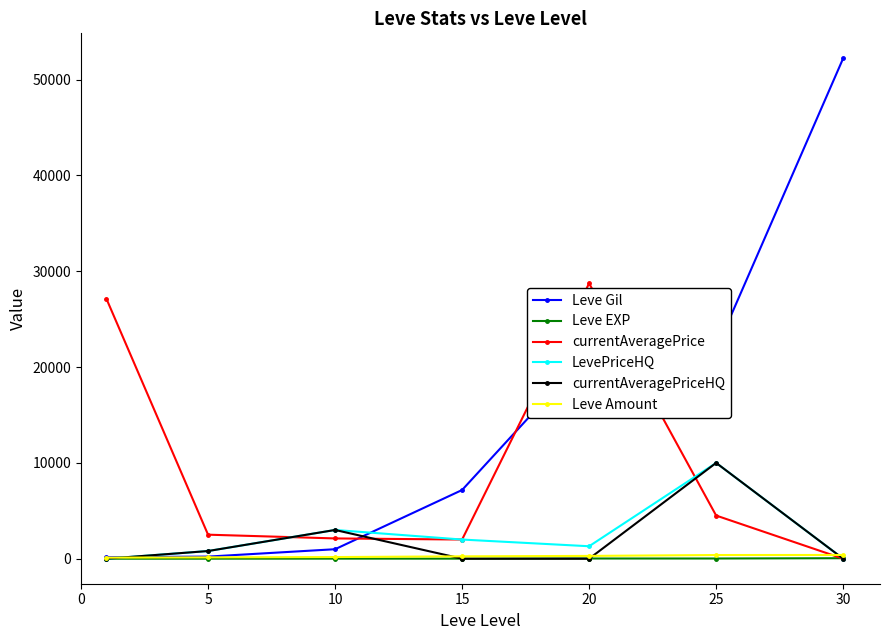

True or false: LevePriceHQ has more than 0 interior local peaks.

True